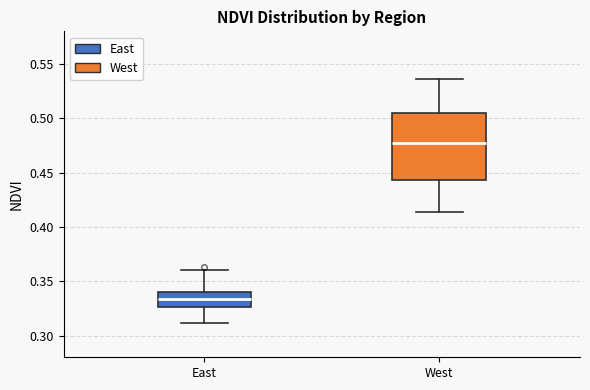

Comparing the boxes themselves (not the whiskers), which one is the tallest?

West